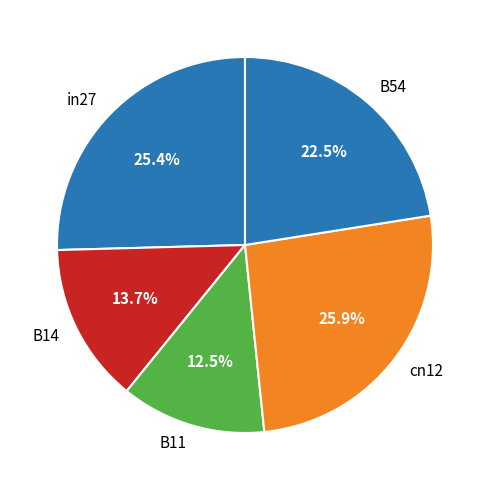

Which has a higher value, B54 or B14?

B54